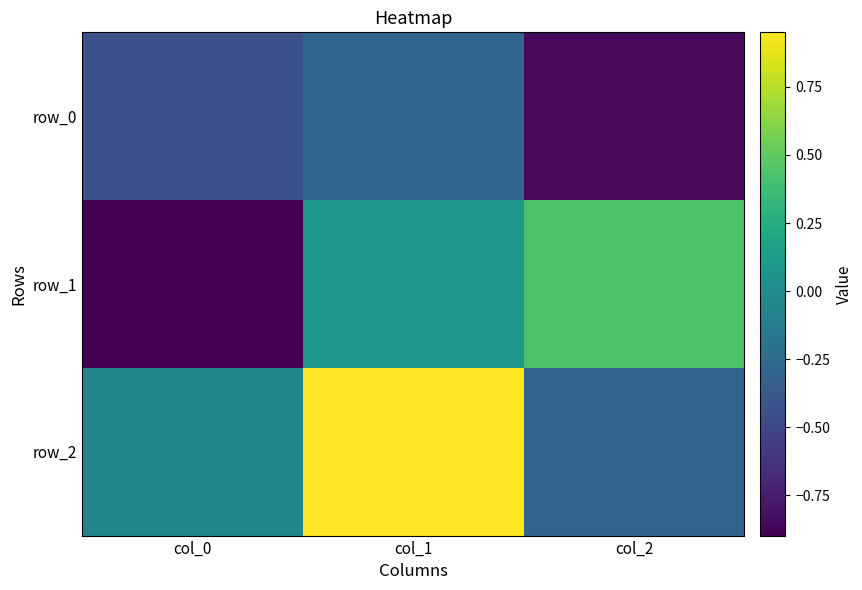

List the series in order of their peak value, highest first.

row_2, row_1, row_0